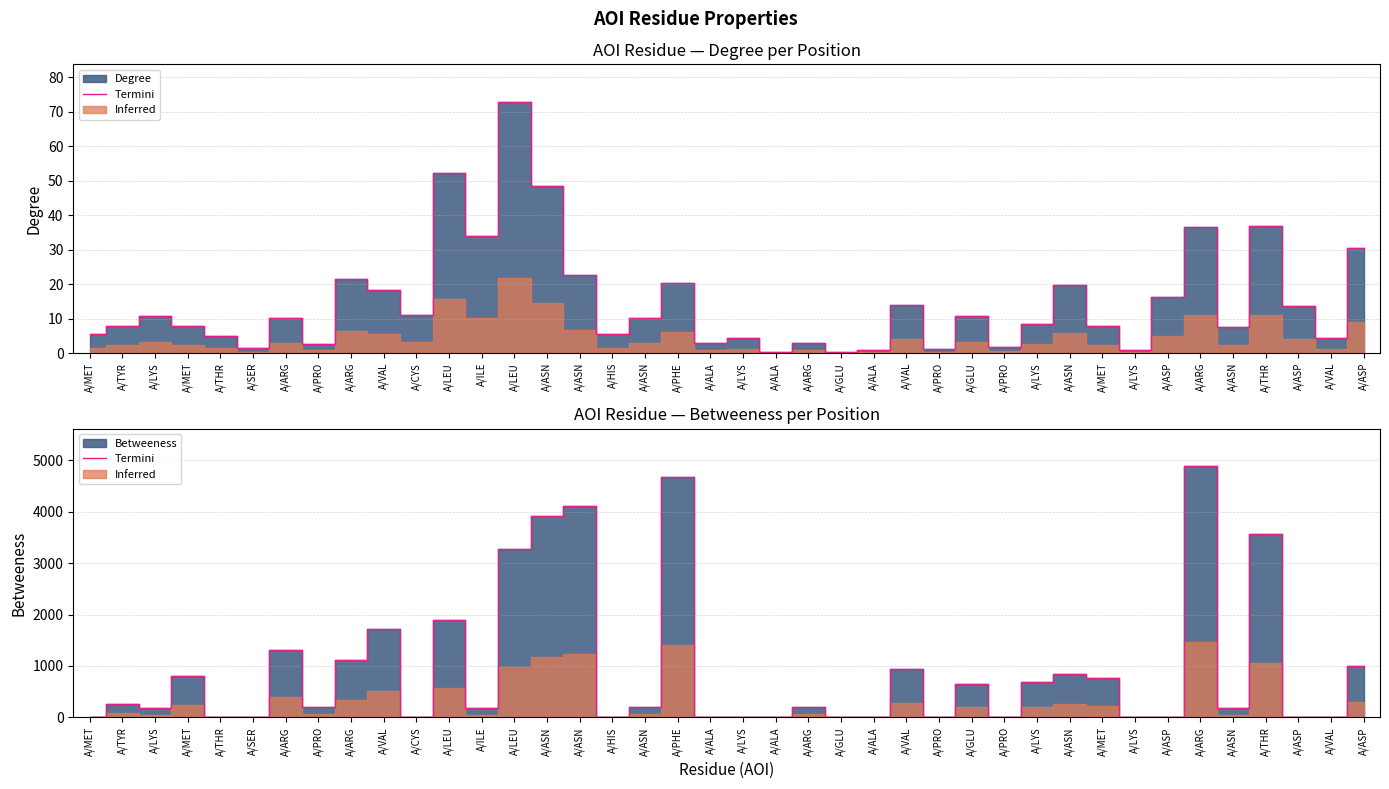

What is the ratio of the value at A/LEU to the value at A/THR?

110.8